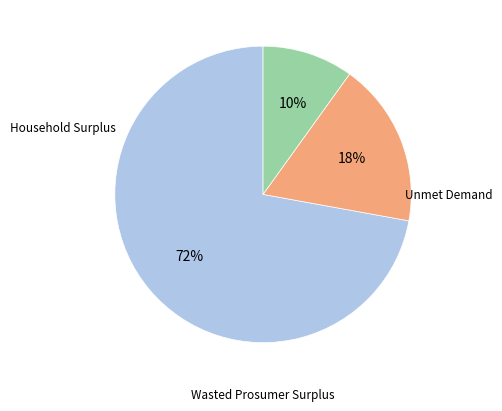

To the nearest percent, what is the average slice percentage?

33%